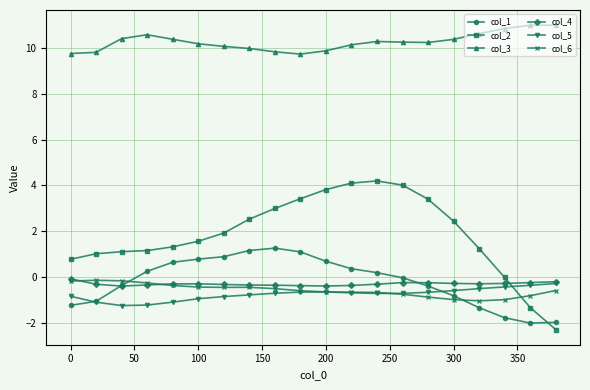

True or false: col_3 and col_5 cross at least once.

False